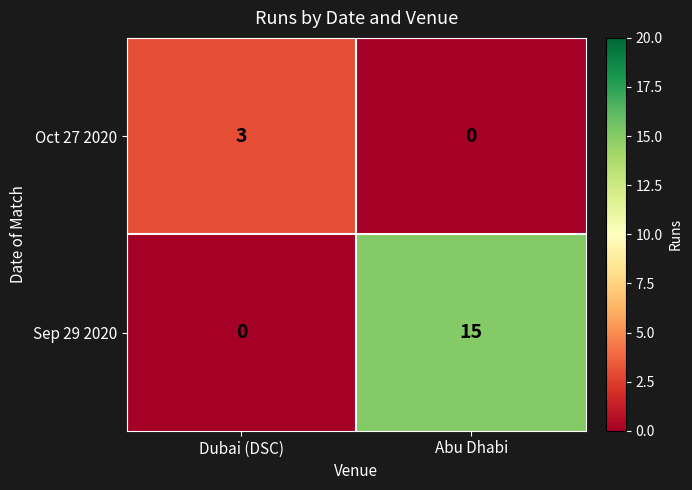

Is it true that Sep 29 2020 equals 5 at Dubai (DSC)?

False